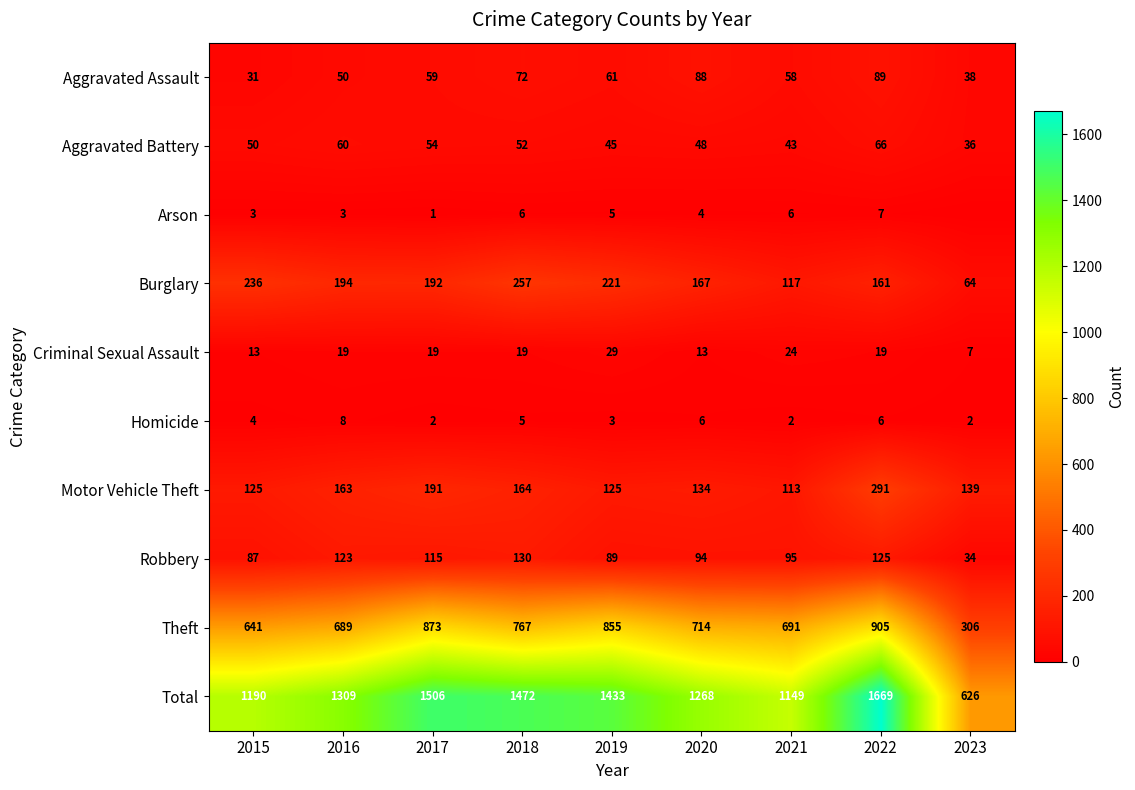

Rank the categories by Aggravated Battery value from lowest to highest.

2023, 2021, 2019, 2020, 2015, 2018, 2017, 2016, 2022